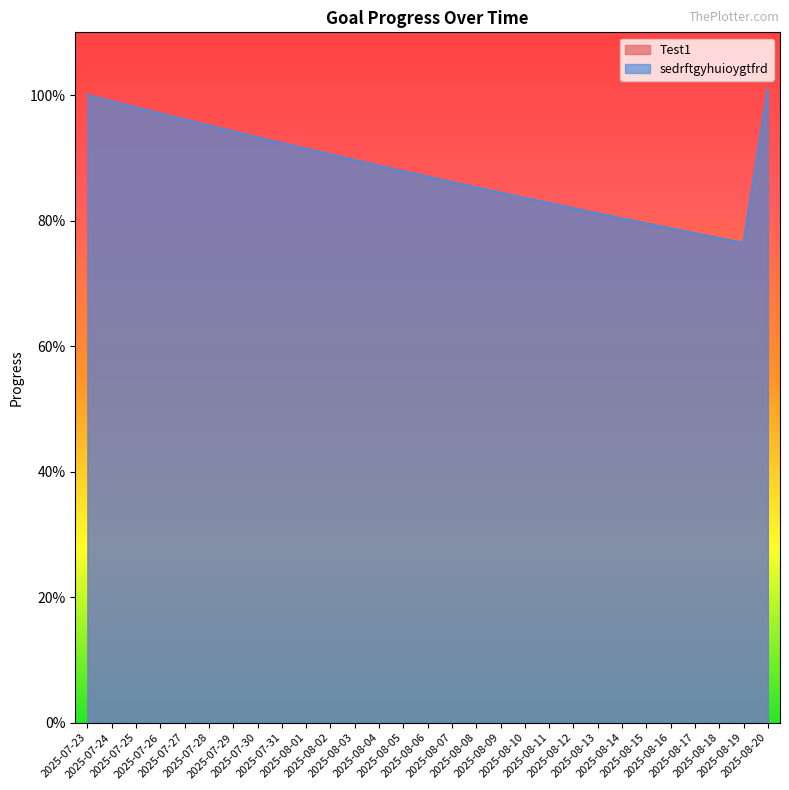

Reading left to right, transcribe all the data shown in this chart.

Test1: 2025-07-23=1.0	2025-07-24=1.0	2025-07-25=1.0	2025-07-26=1.0	2025-07-27=1.0	2025-07-28=1.0	2025-07-29=0.9	2025-07-30=0.9	2025-07-31=0.9	2025-08-01=0.9	2025-08-02=0.9	2025-08-03=0.9	2025-08-04=0.9	2025-08-05=0.9	2025-08-06=0.9	2025-08-07=0.9	2025-08-08=0.9	2025-08-09=0.8	2025-08-10=0.8	2025-08-11=0.8	2025-08-12=0.8	2025-08-13=0.8	2025-08-14=0.8	2025-08-15=0.8	2025-08-16=0.8	2025-08-17=0.8	2025-08-18=0.8	2025-08-19=0.8	2025-08-20=1.0
sedrftgyhuioygtfrd: 2025-07-23=1.0	2025-07-24=1.0	2025-07-25=1.0	2025-07-26=1.0	2025-07-27=1.0	2025-07-28=1.0	2025-07-29=0.9	2025-07-30=0.9	2025-07-31=0.9	2025-08-01=0.9	2025-08-02=0.9	2025-08-03=0.9	2025-08-04=0.9	2025-08-05=0.9	2025-08-06=0.9	2025-08-07=0.9	2025-08-08=0.9	2025-08-09=0.8	2025-08-10=0.8	2025-08-11=0.8	2025-08-12=0.8	2025-08-13=0.8	2025-08-14=0.8	2025-08-15=0.8	2025-08-16=0.8	2025-08-17=0.8	2025-08-18=0.8	2025-08-19=0.8	2025-08-20=1.0